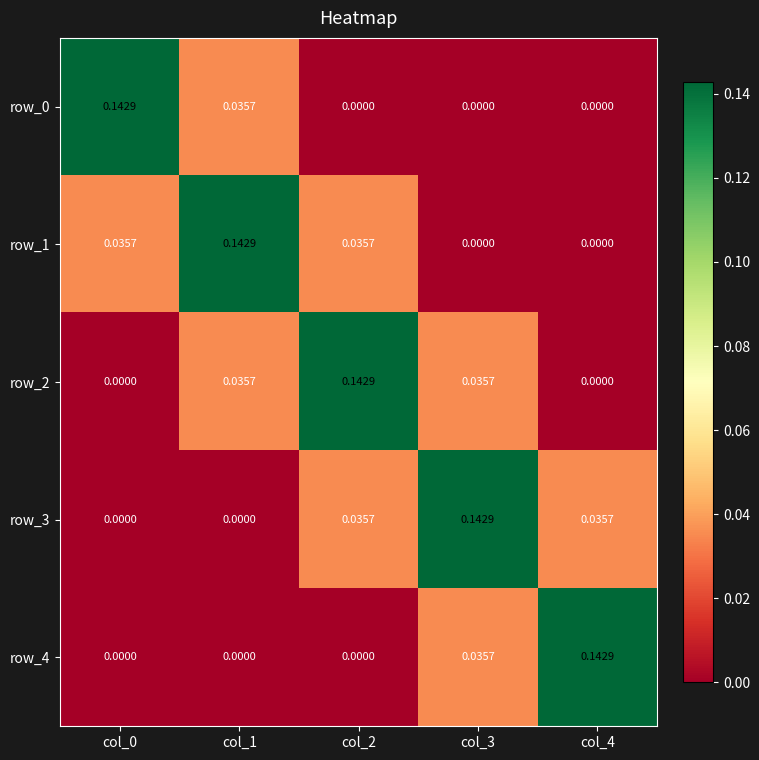

Is the value of row_2 at col_4 greater than the value of row_0 at col_0?

No